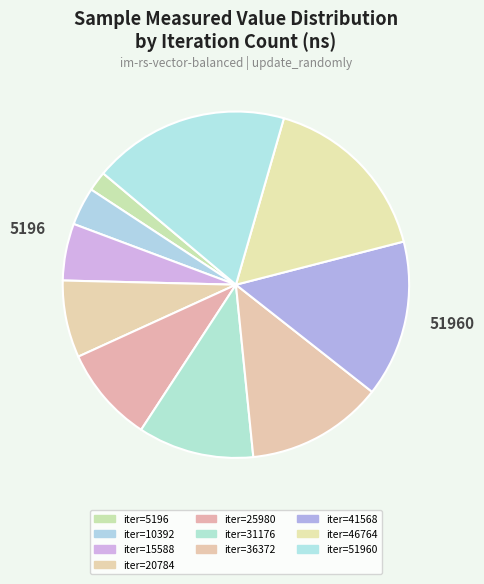

To the nearest percent, what is the average slice percentage?

10%